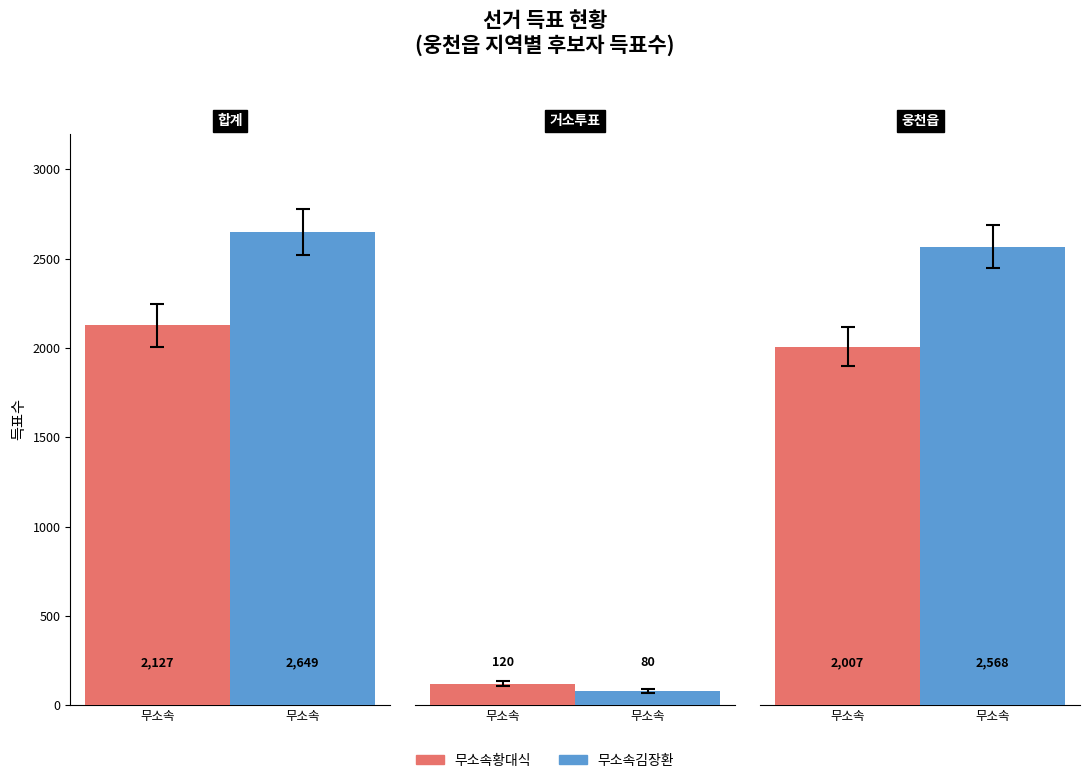

At how many categories does at least one series exceed 1504?

2